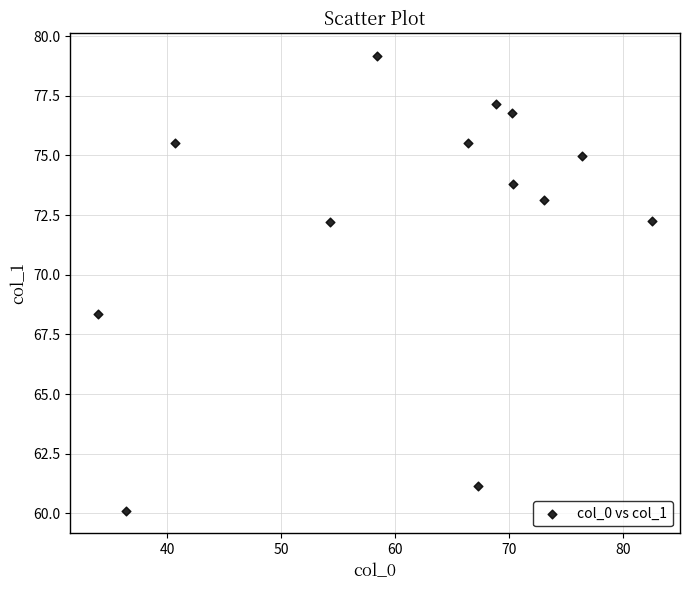

What Y value in the scatter plot is closest to 69?

68.4